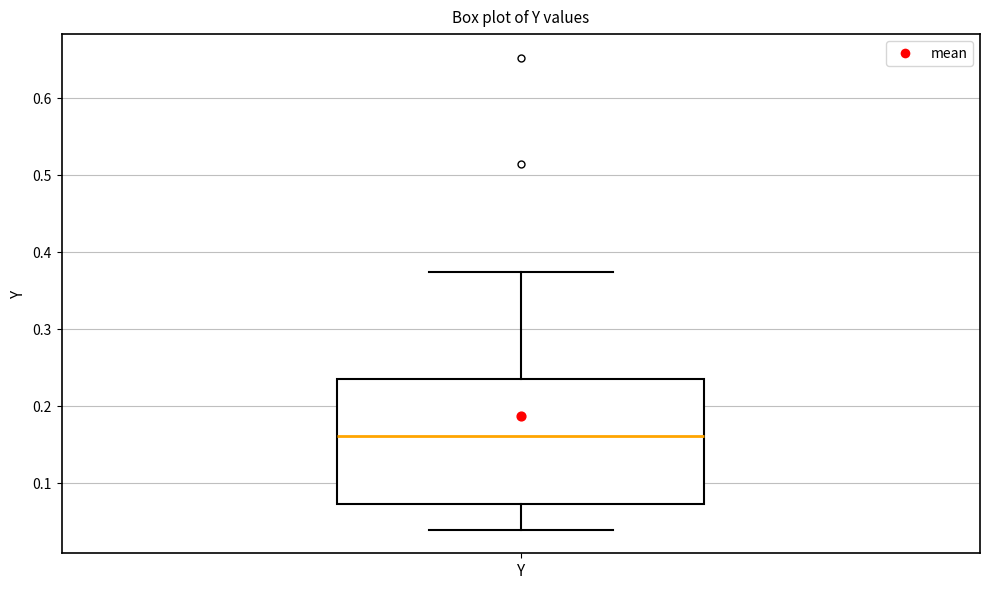

Read this box plot against the y-axis: the position of the median line, the range covered by the box, and the ends of both whiskers. The values are not printed on the chart, so give them approximately, as read against the axis.

median 0.16, box 0.07 to 0.24, whiskers 0.04 to 0.37